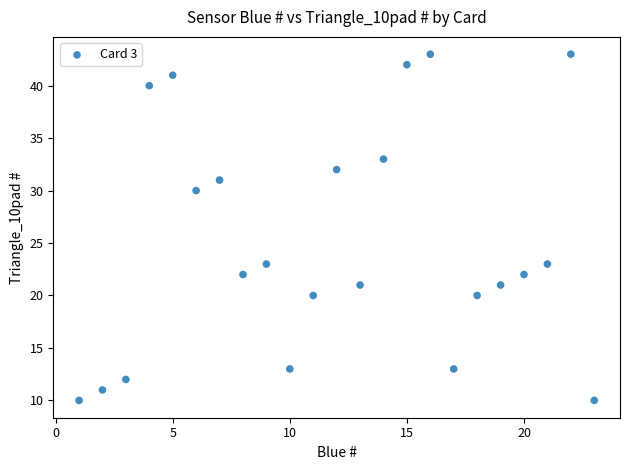

What is the range of Y values (max minus min)?

33